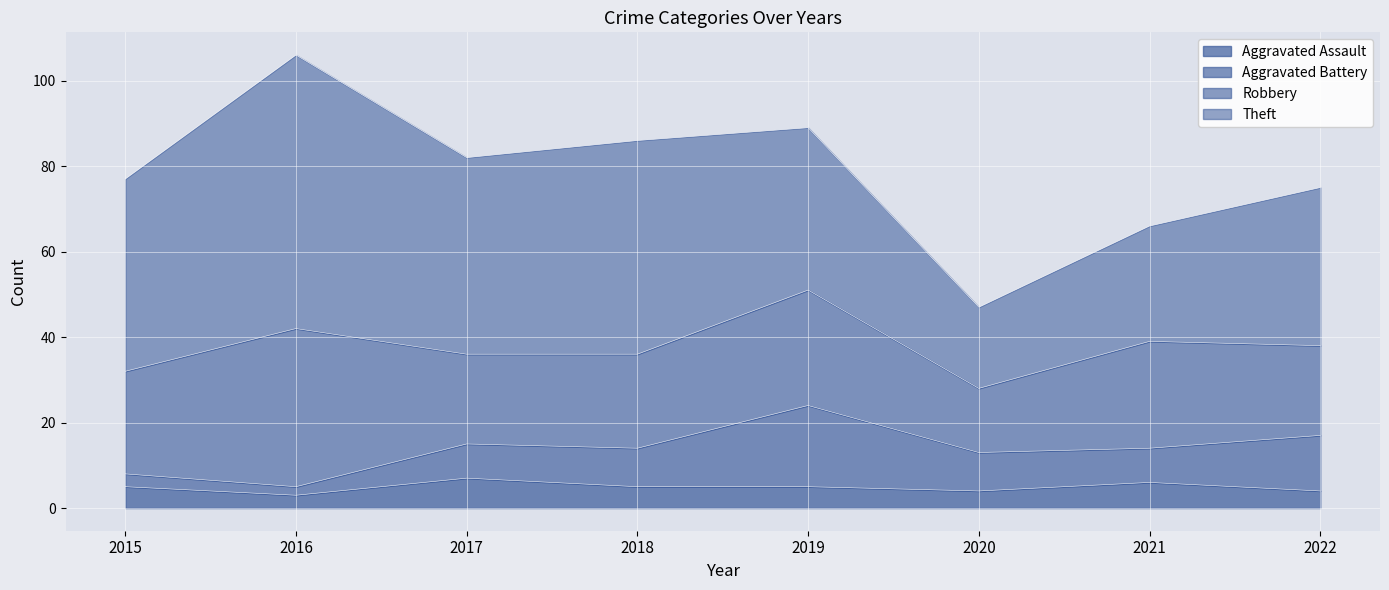

How many interior local valleys does the Theft series have?

2